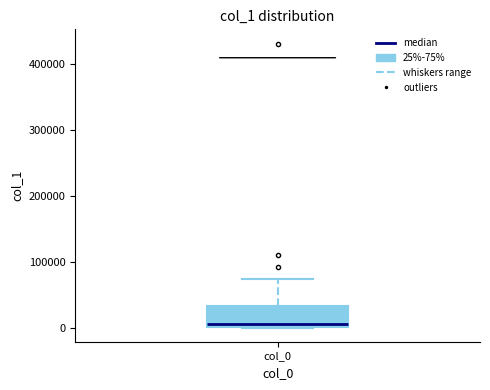

Where is the upper edge of the box for col_0 on the y-axis? The values are not printed on the chart, so give them approximately, as read against the axis.

30000